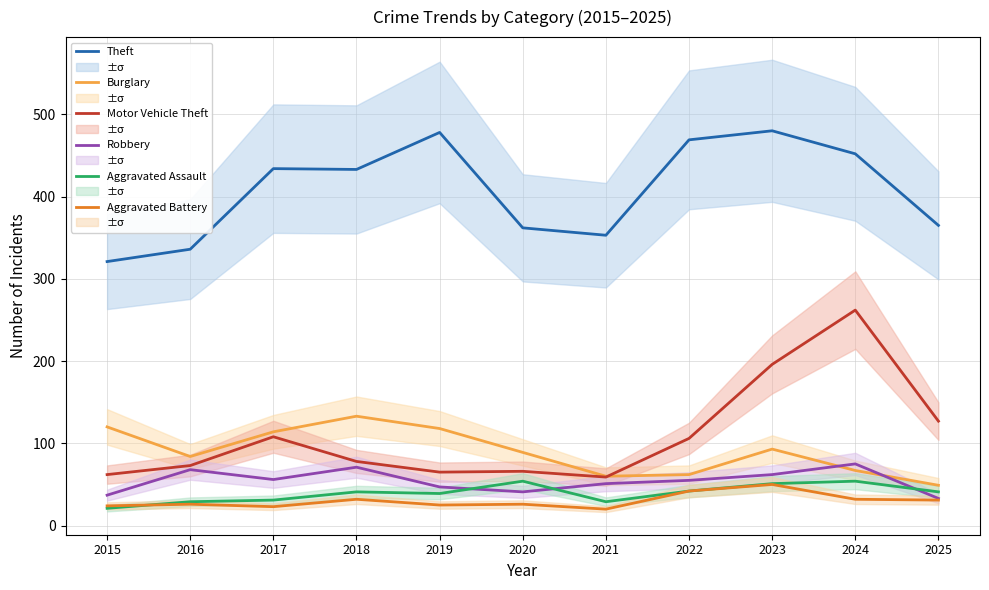

What is the sum of all Burglary values?

989